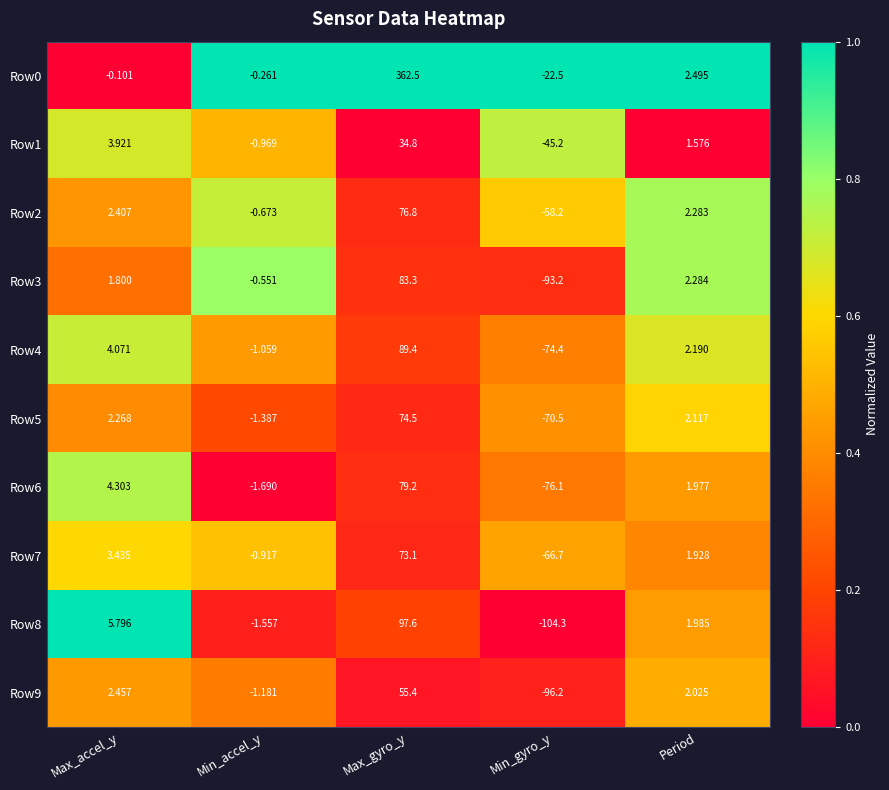

Is the value of Row4 at Min_gyro_y greater than the value of Row9 at Min_gyro_y?

Yes